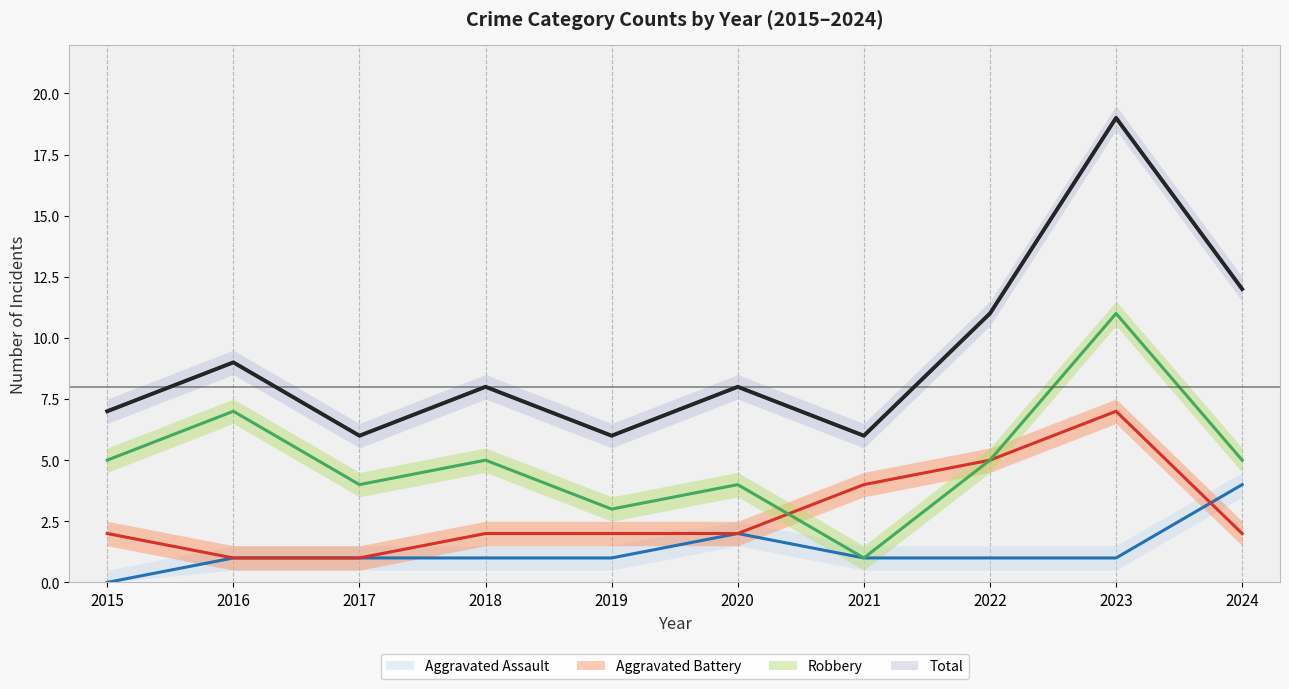

What is the total value across all series at 2016?

18